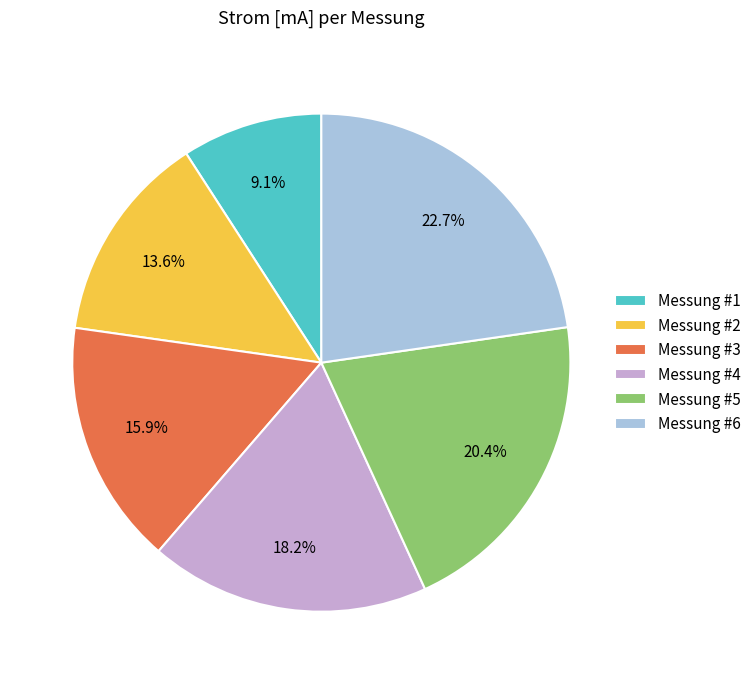

Which category has the smallest portion of the pie?

Messung #1